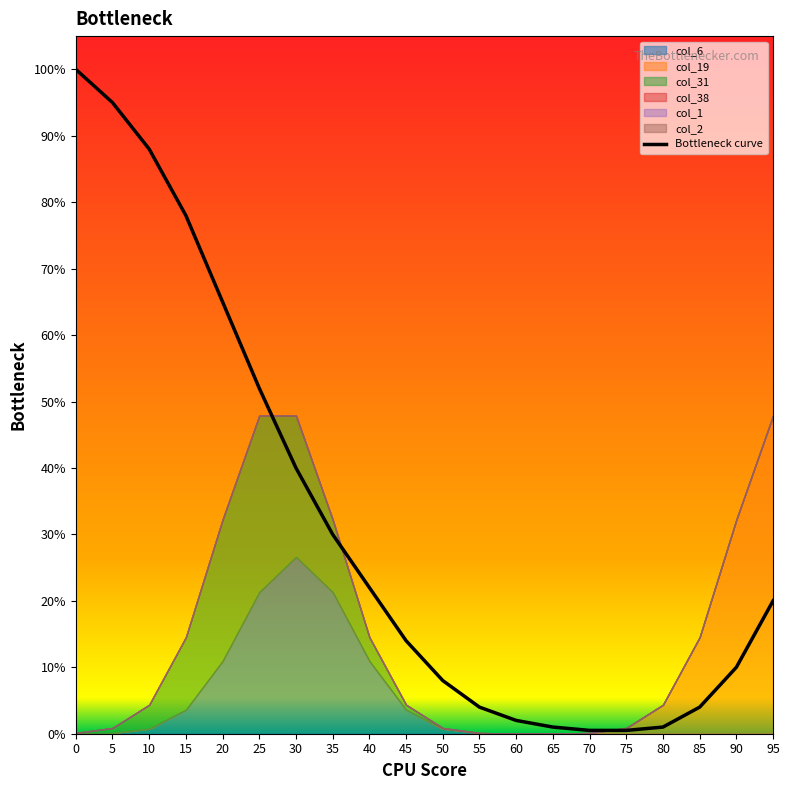

Which has a higher value, 55 or 60?

55